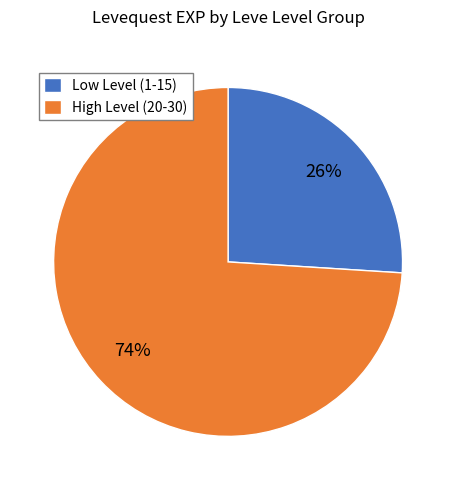

To the nearest percent, what is the average slice percentage?

50%